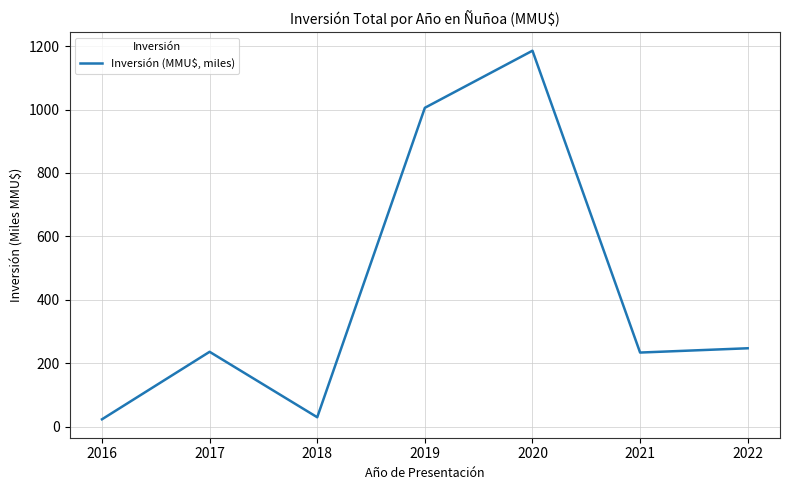

What is the approximate value at 2016?

22.8